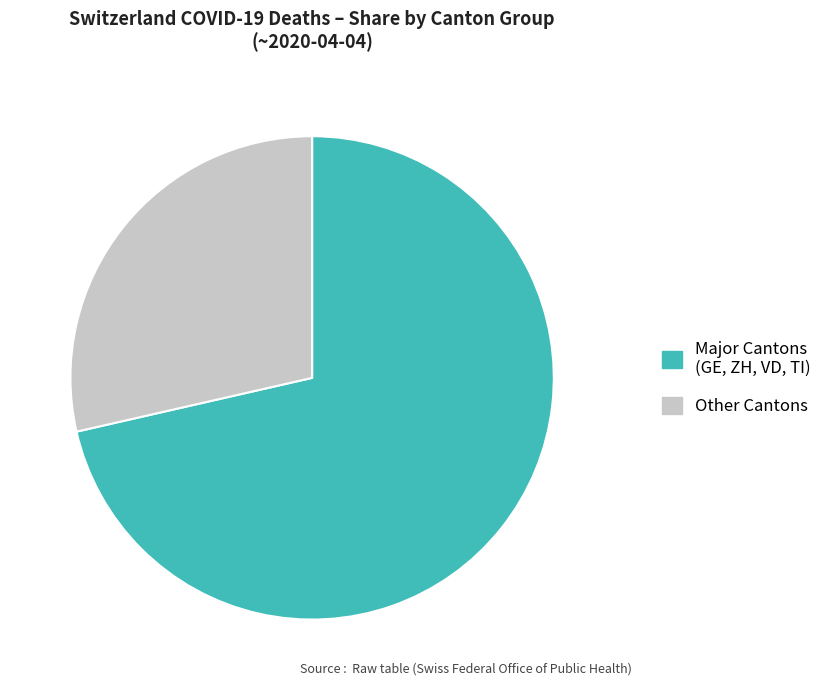

Which slice is the smallest?

Other Cantons